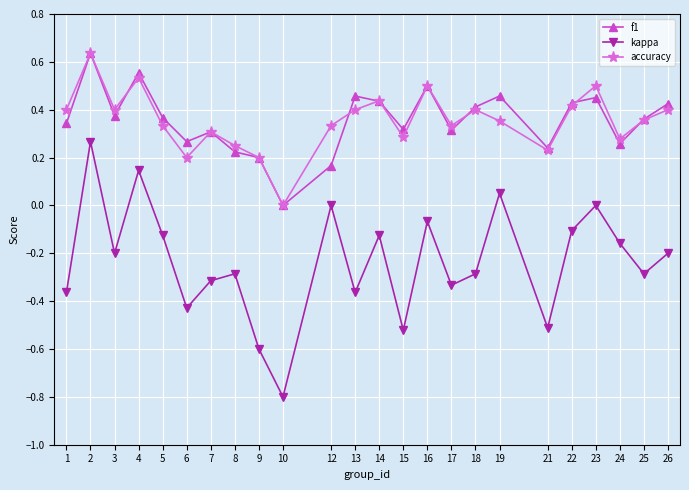

How many interior local valleys does the accuracy series have?

7